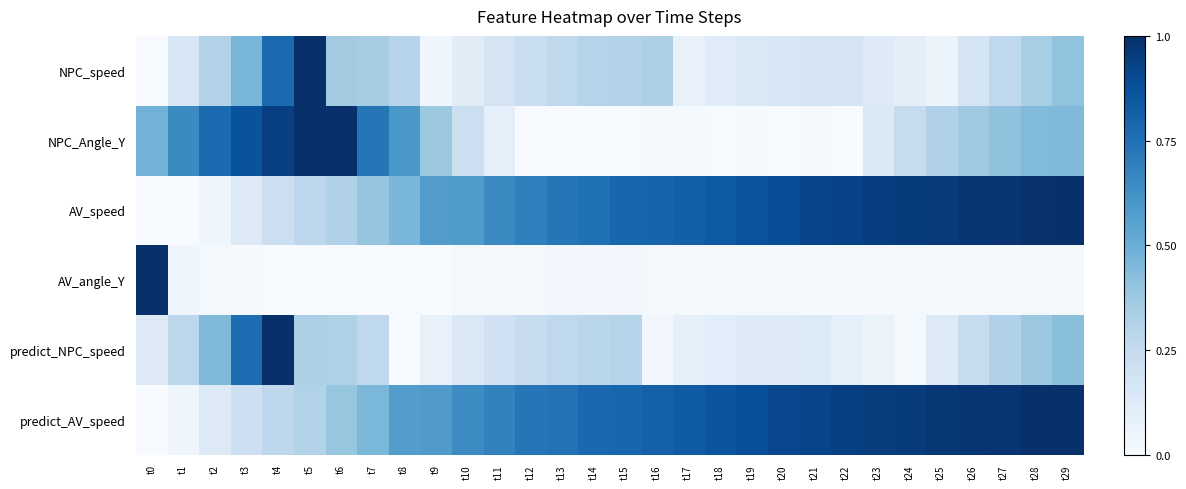

Between t10 and t6, which is larger?

t6